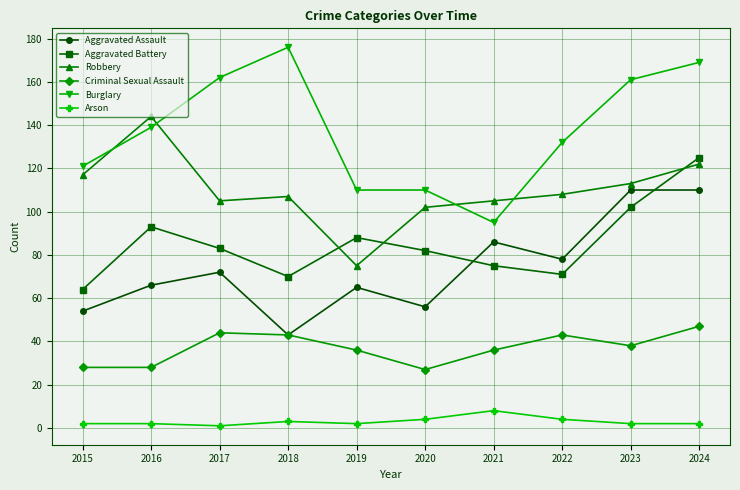

How many lines are shown in the chart?

6